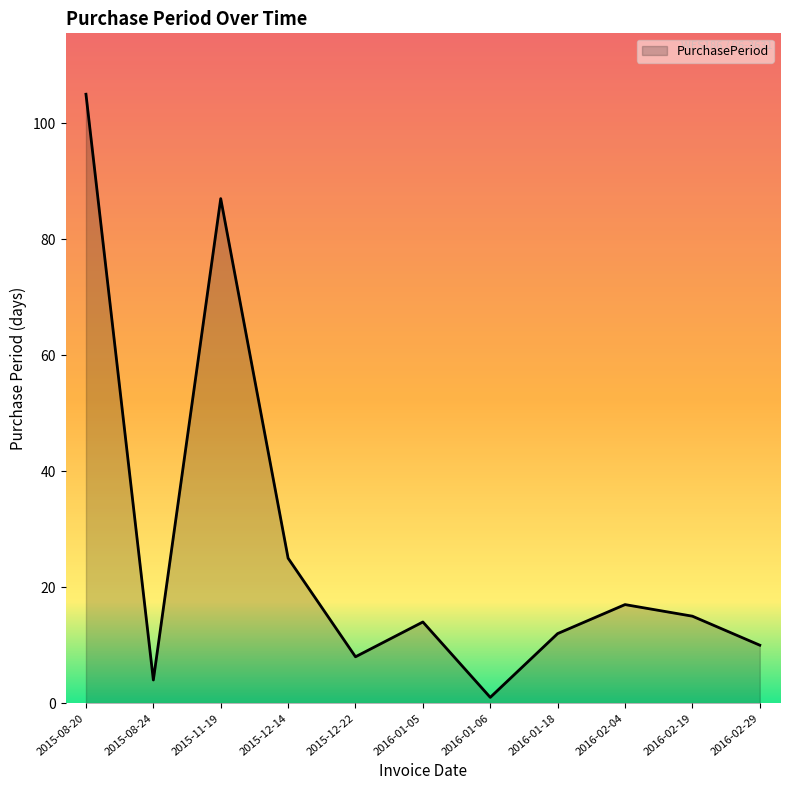

How many lines are shown in the chart?

1